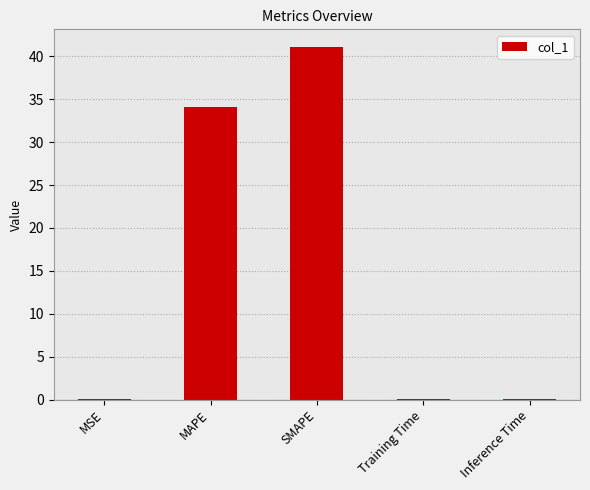

The value at MAPE is 34.1. True or false?

True